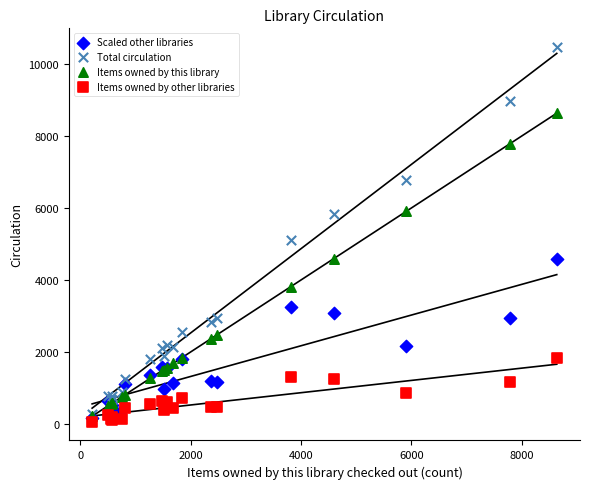

Across all series, what Y value is closest to 5266?

5115.0